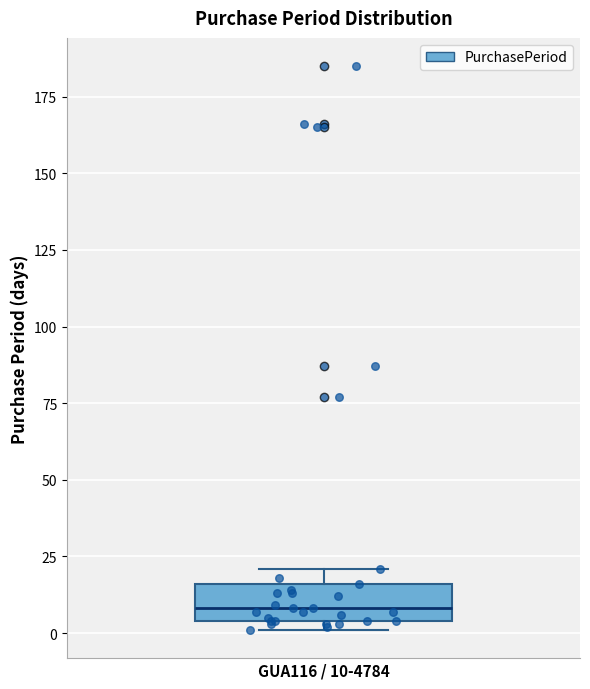

Where is the upper edge of the box for GUA116 / 10-4784 on the y-axis? The values are not printed on the chart, so give them approximately, as read against the axis.

15